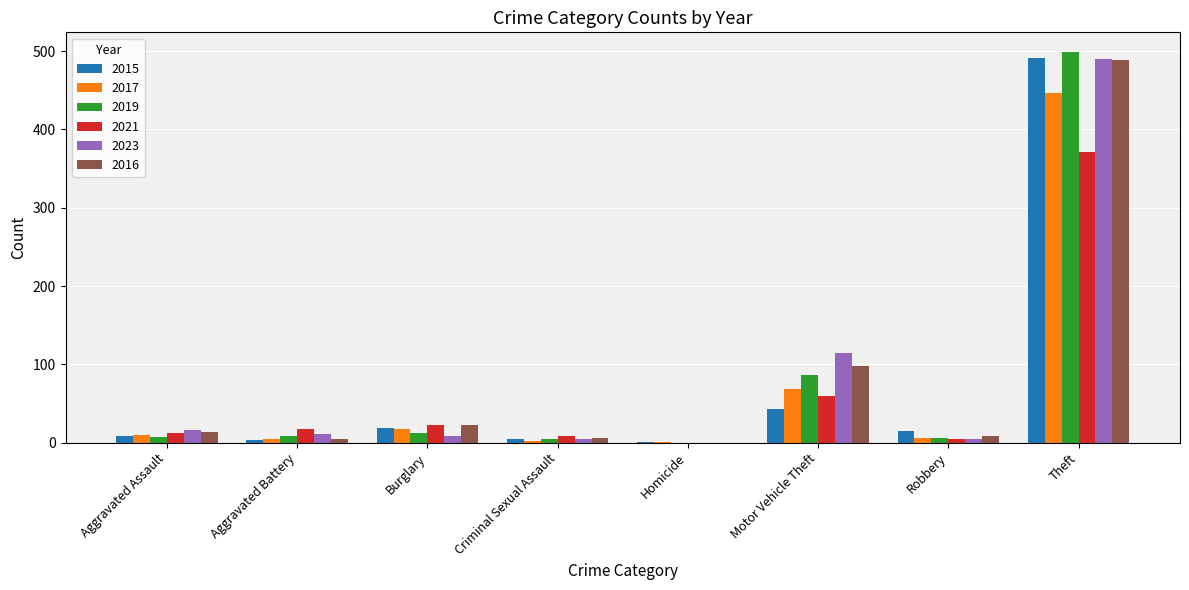

Are the bars grouped side by side (vs. stacked)?

Yes